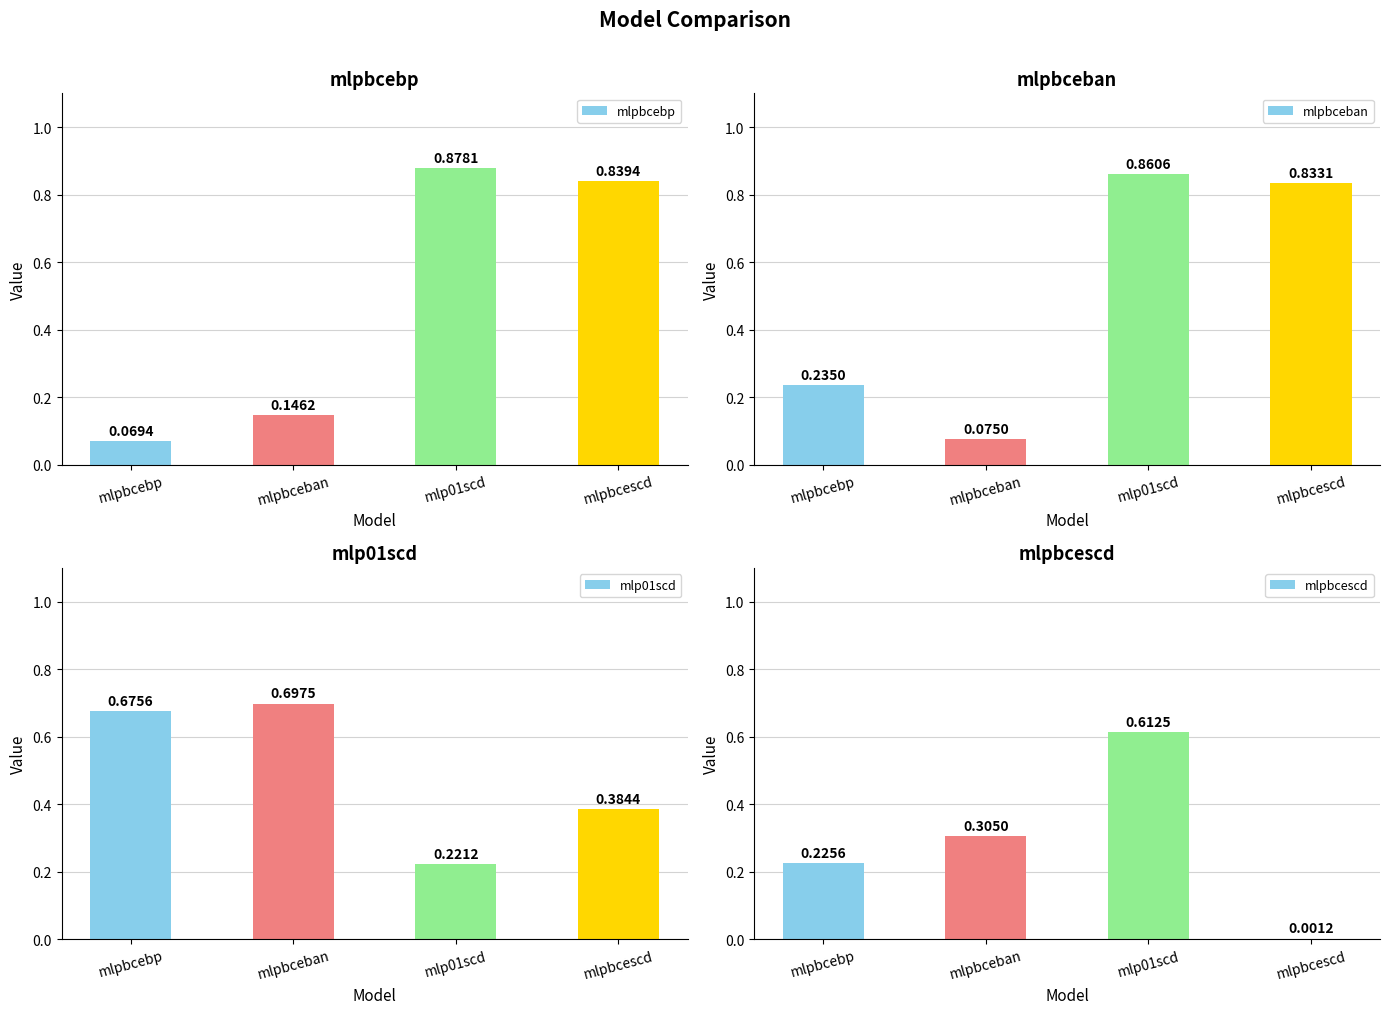

Between mlp01scd and mlpbcescd, which is larger?

mlp01scd